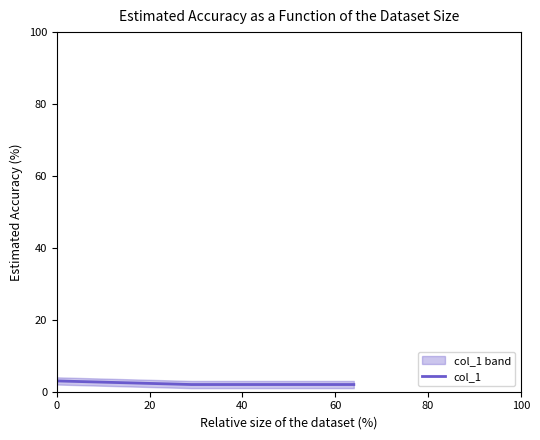

Is it true that the value at 0 is 3?

True